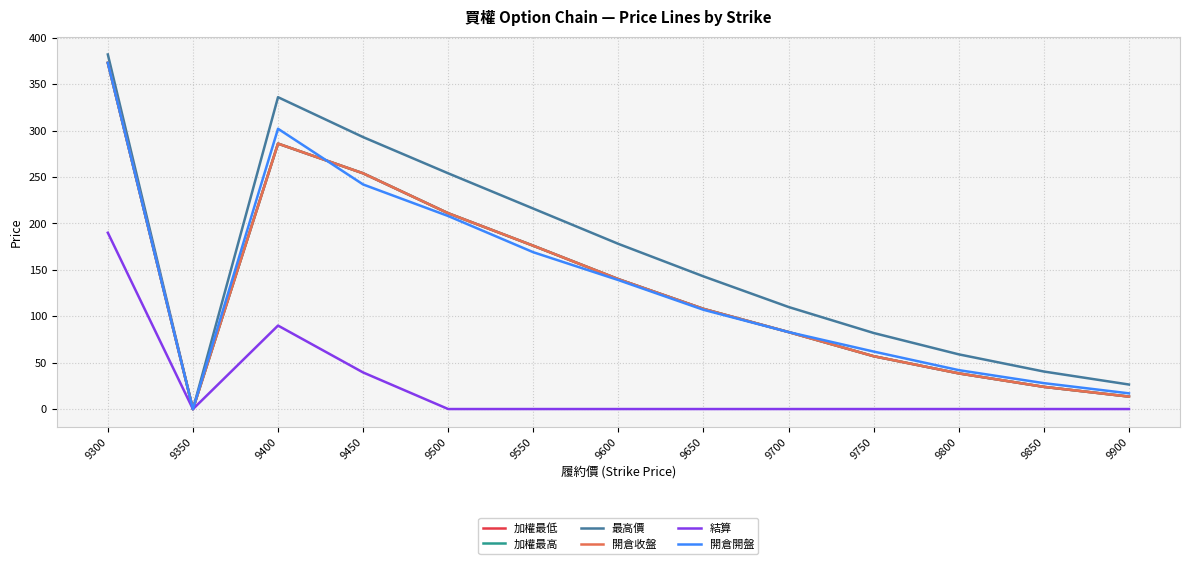

Is it true that 最高價 equals -182.6 at 9350?

False